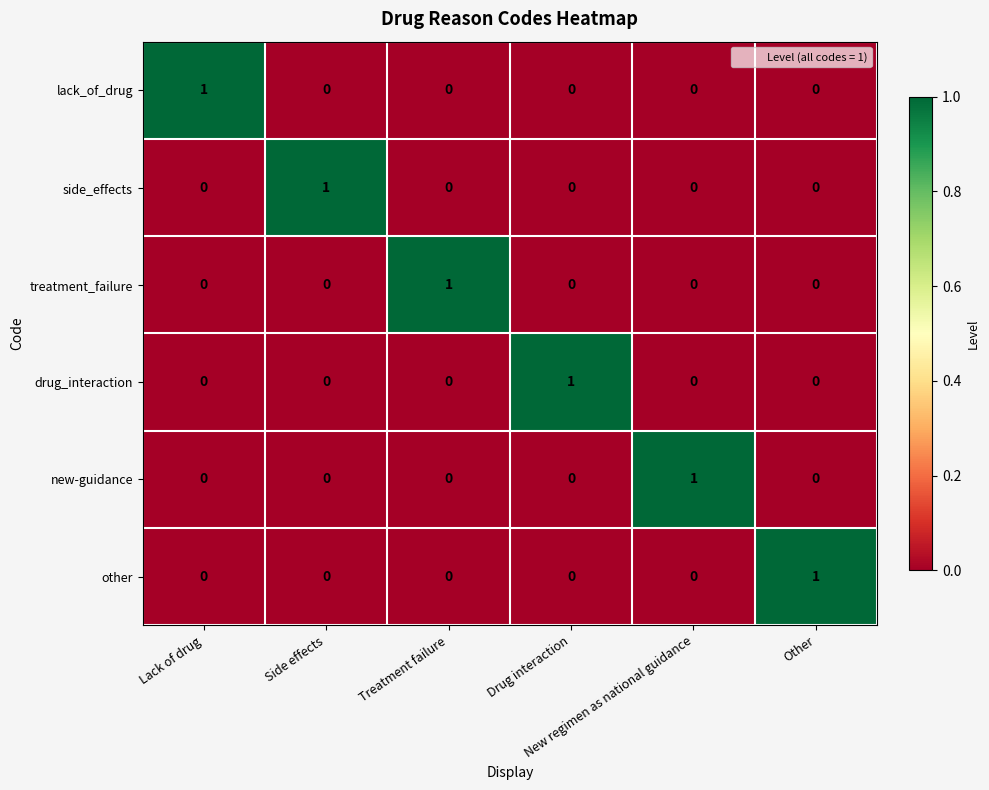

At how many categories does at least one series exceed 0?

6